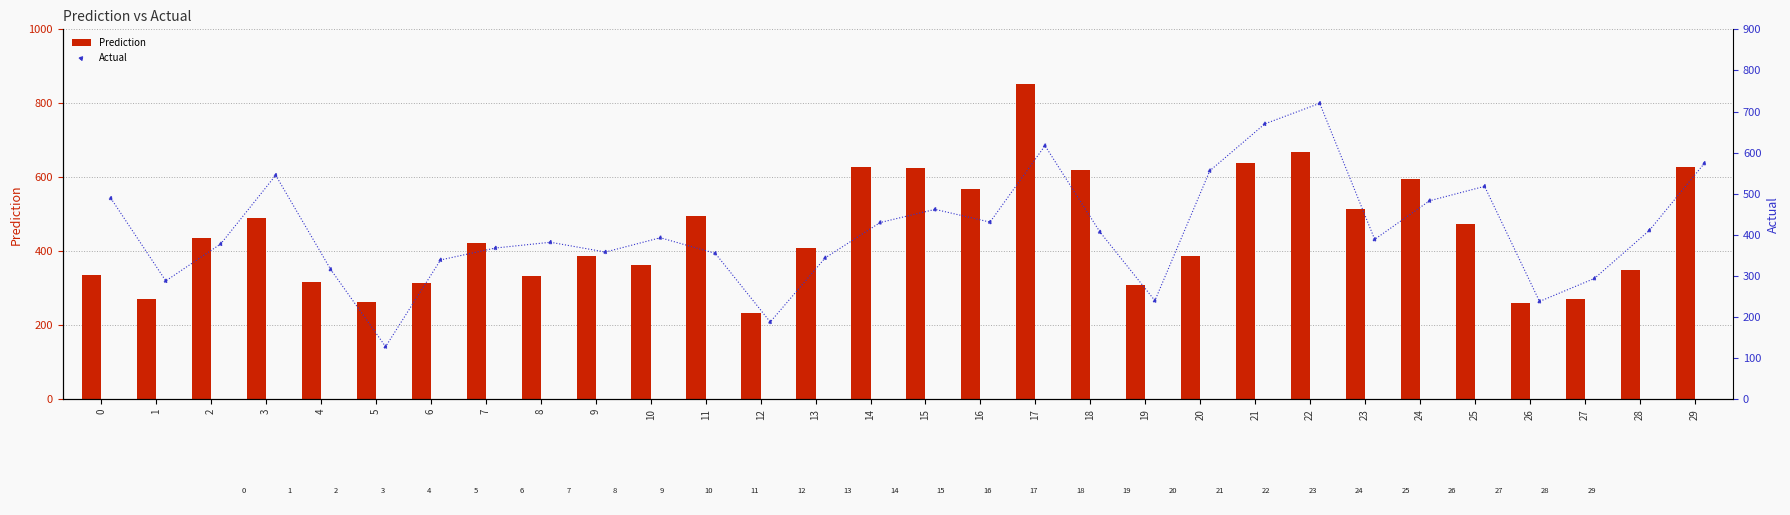

Which series contains the highest Y value?

Prediction